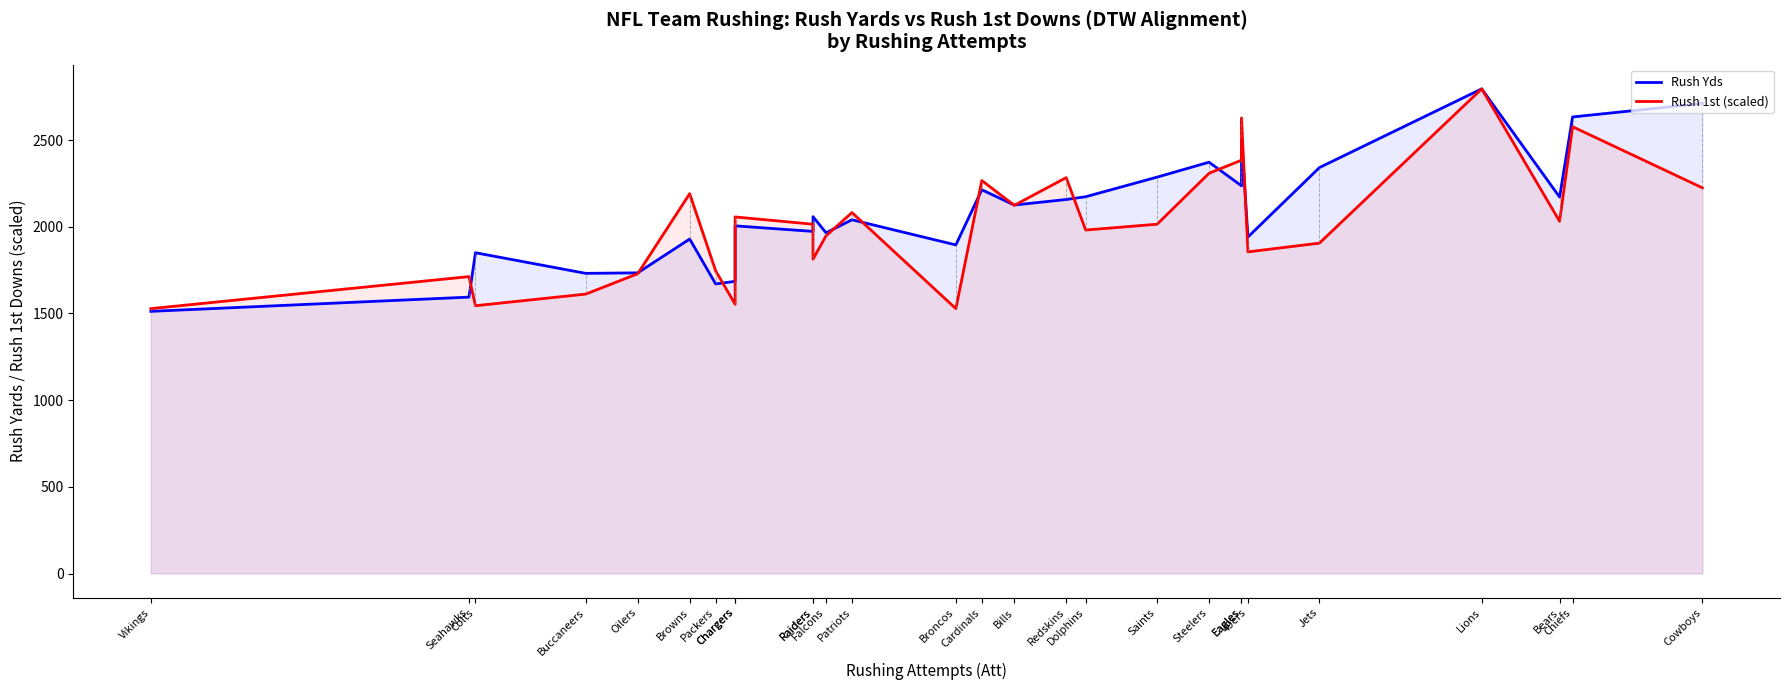

Is the value of Rush 1st (scaled) at Oilers greater than the value of Rush Yds at Bills?

No